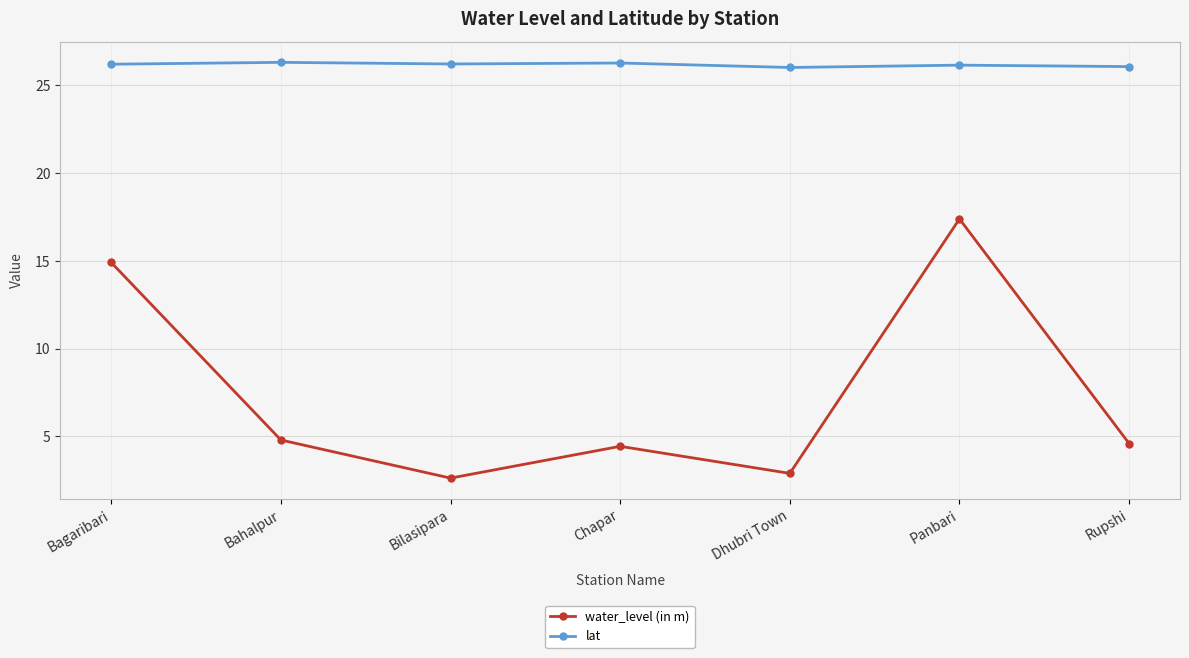

True or false: water_level (in m) and lat cross at least once.

False